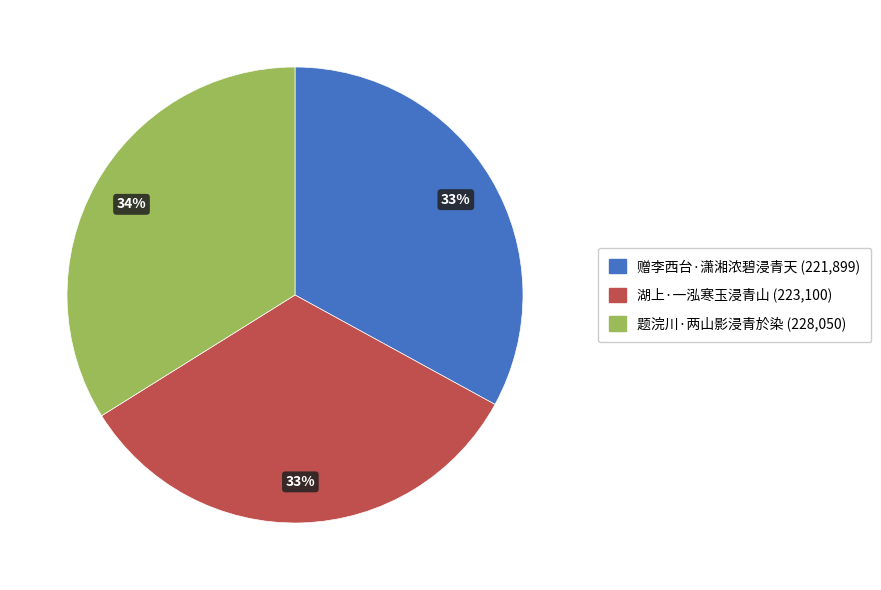

To the nearest percent, what is the average slice percentage?

33%